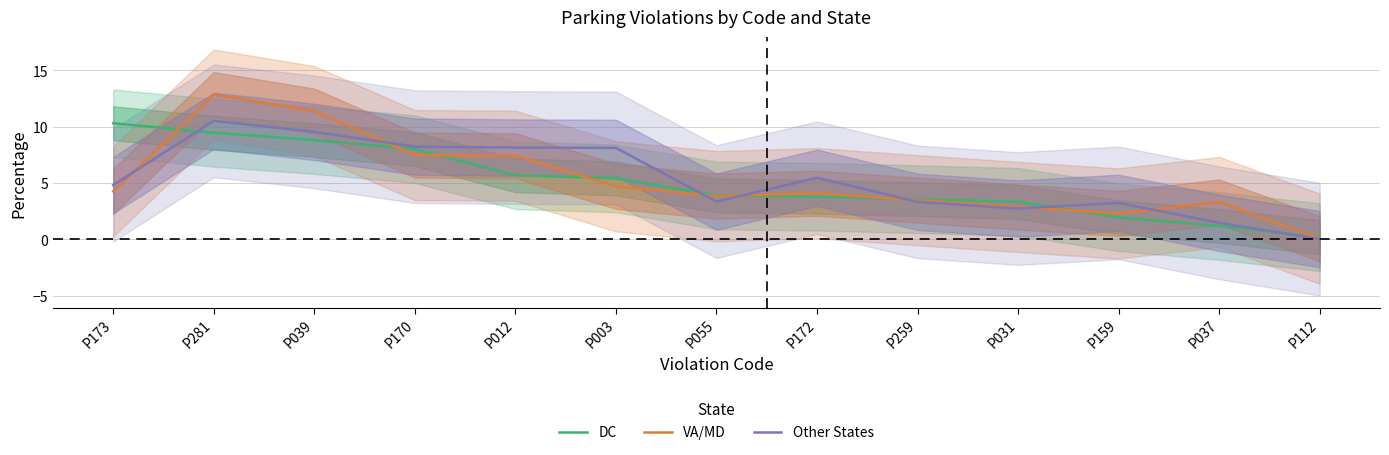

In Other States, how many points are lower than both neighbors (excluding endpoints)?

2